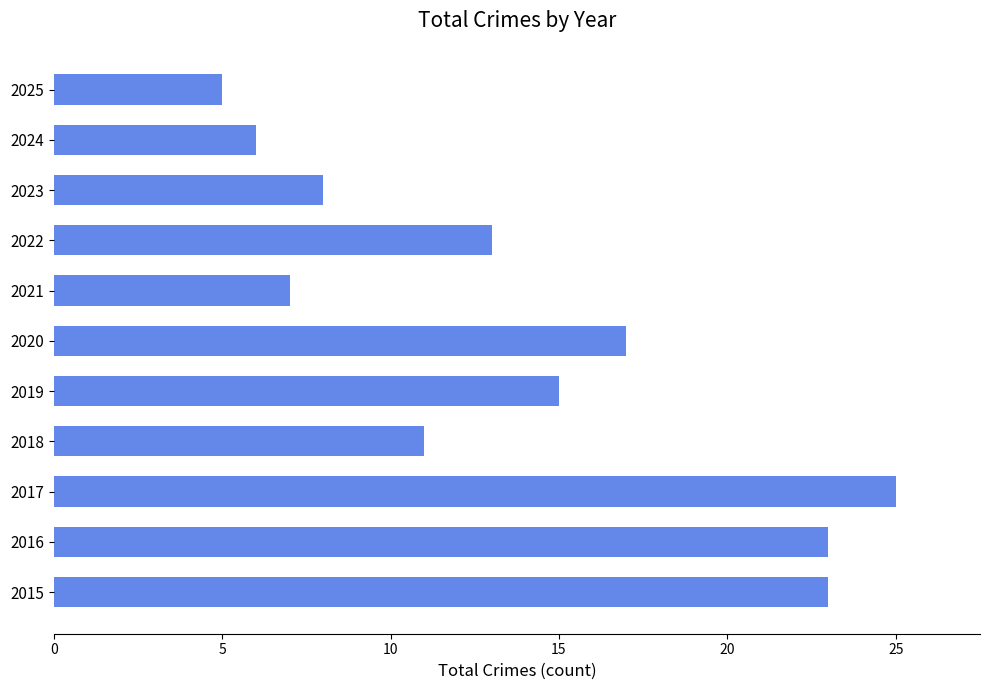

What is the minimum value shown in the chart?

5